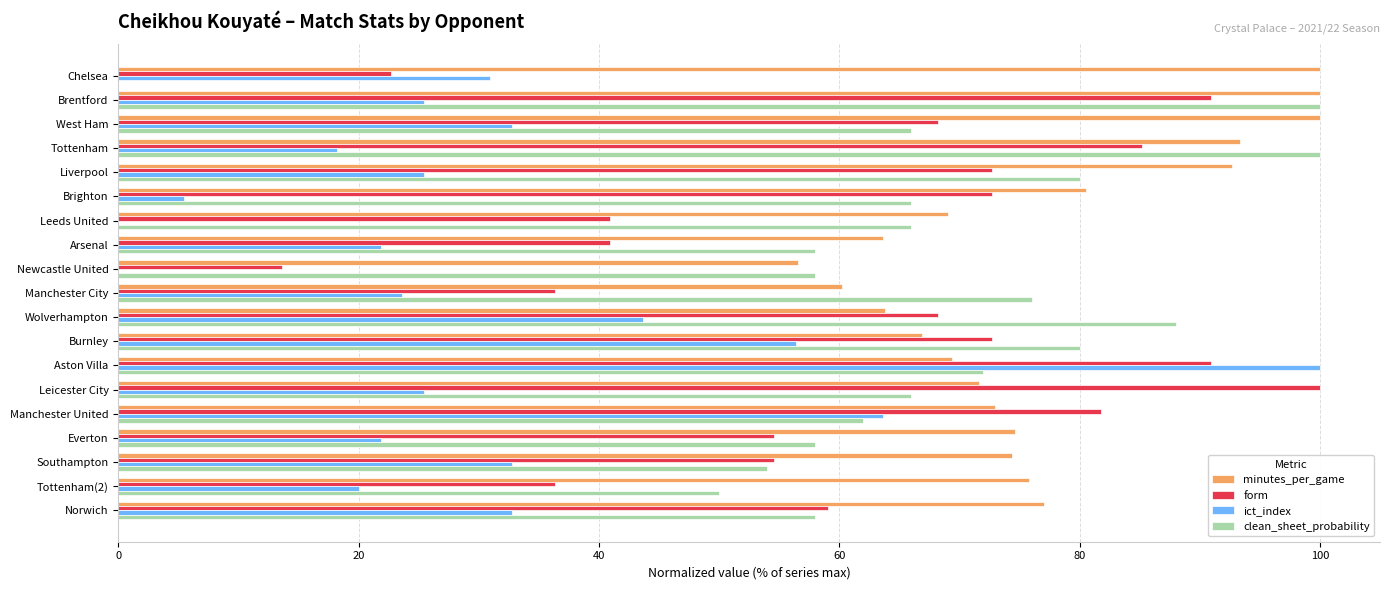

What is the highest value of the form series?

100.0